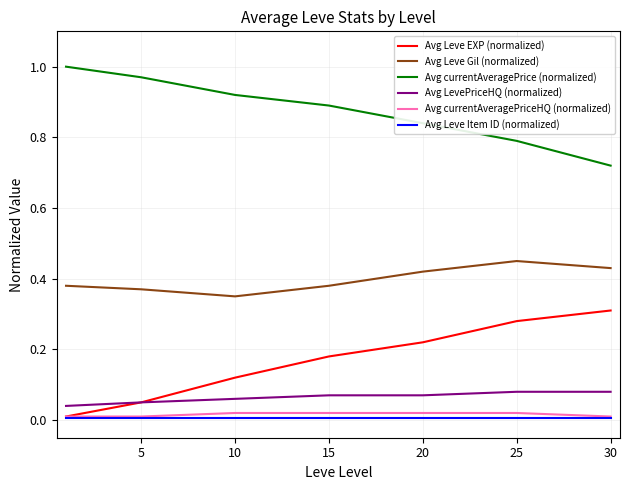

True or false: Avg currentAveragePrice (normalized) and Avg currentAveragePriceHQ (normalized) intersect in this chart.

False